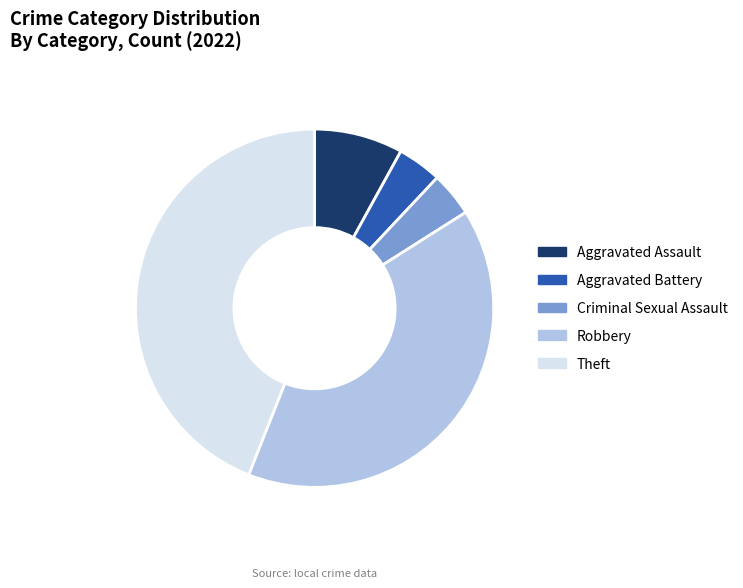

Which slice is the largest?

Theft